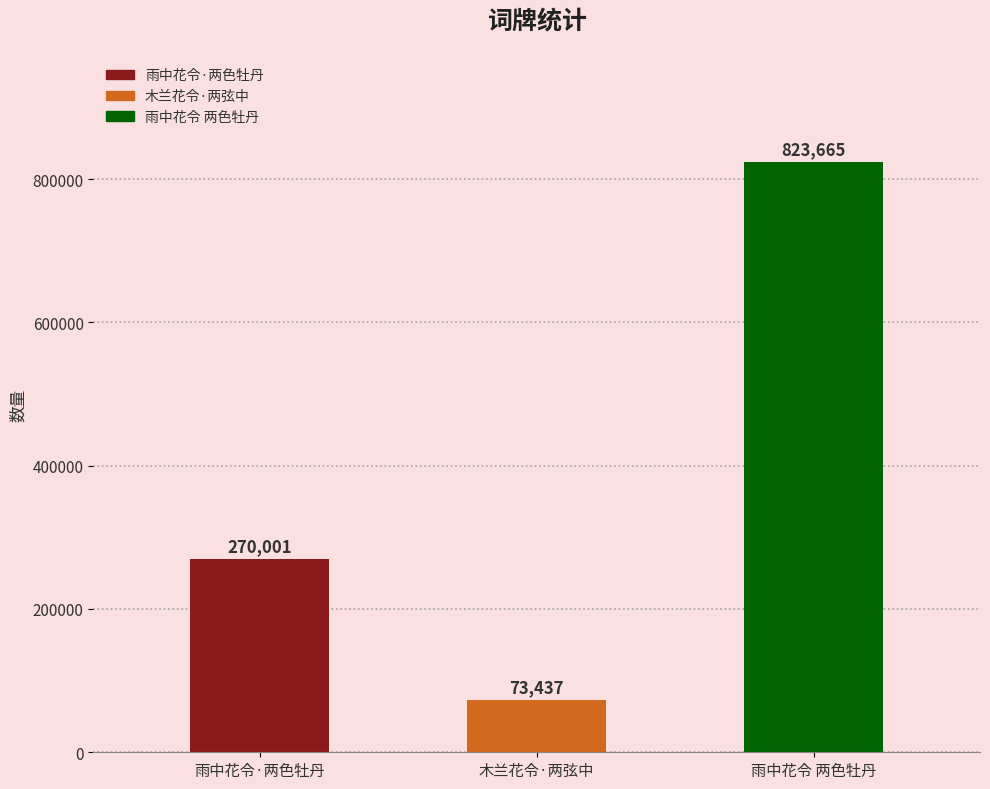

What is the label of the 2nd bar from the right?

木兰花令·两弦中